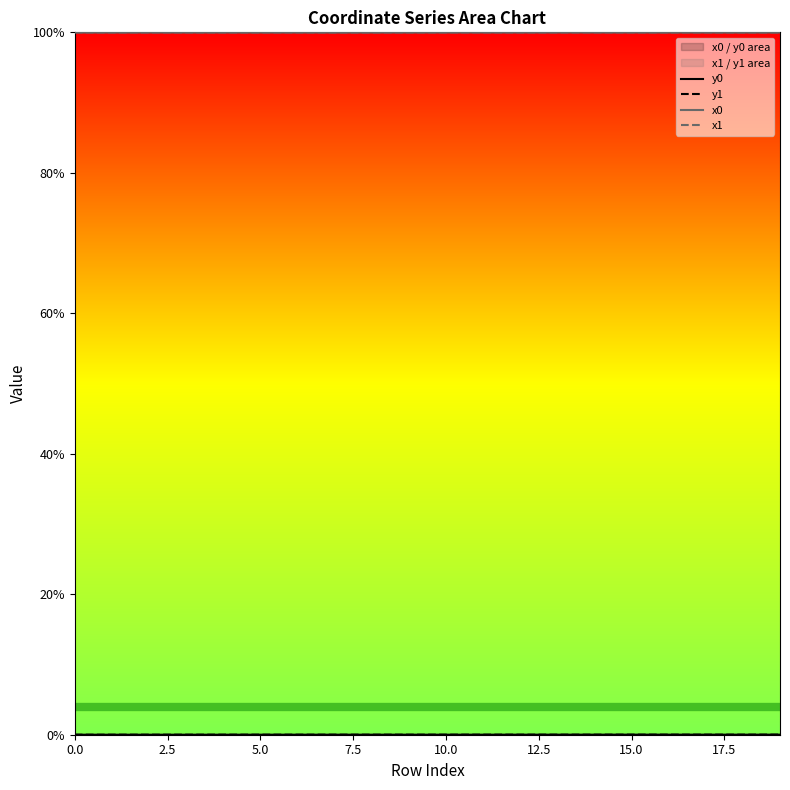

How many interior local peaks does the x1 series have?

5